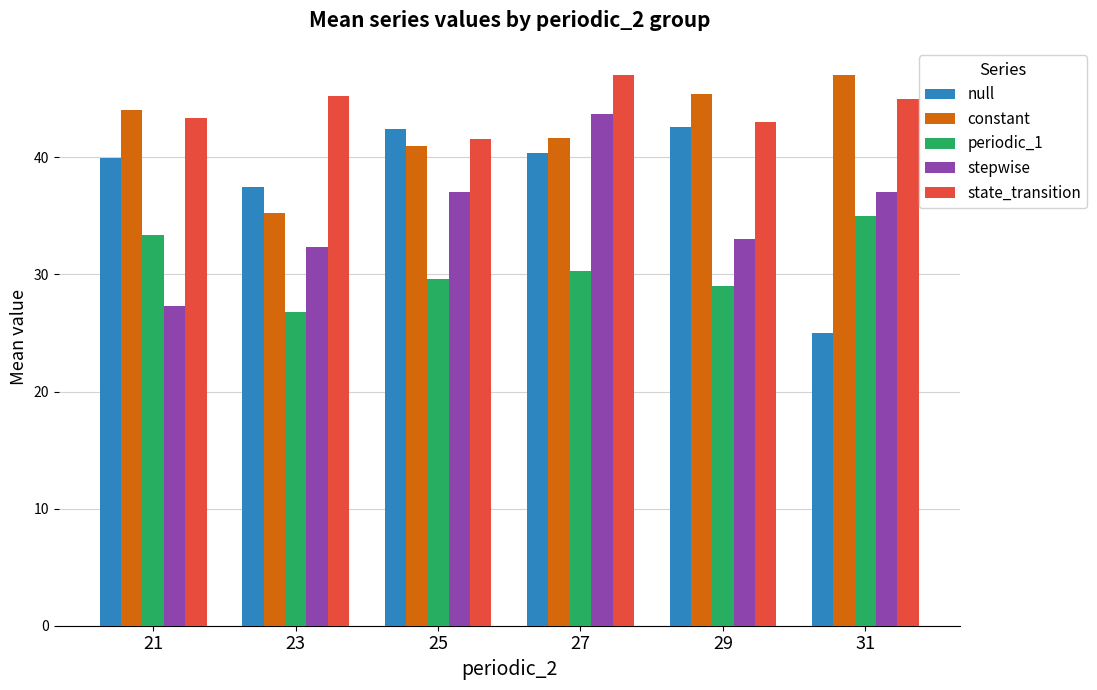

Rank the series at 29 from lowest to highest value.

periodic_1, stepwise, null, state_transition, constant